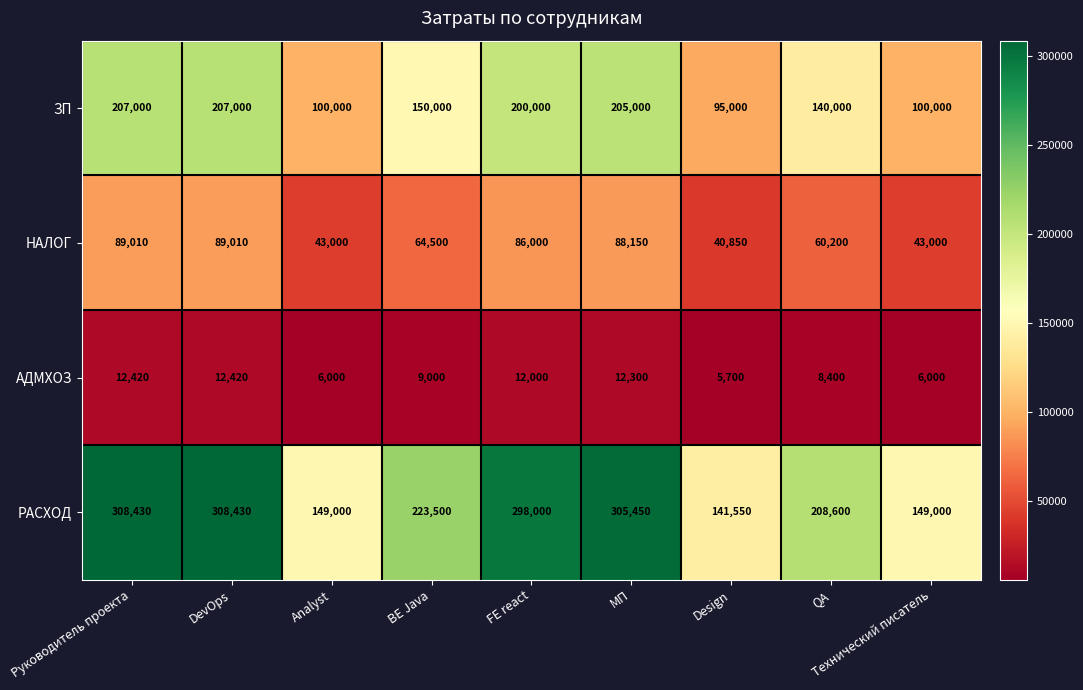

How many values in the РАСХОД series are below 223500?

4